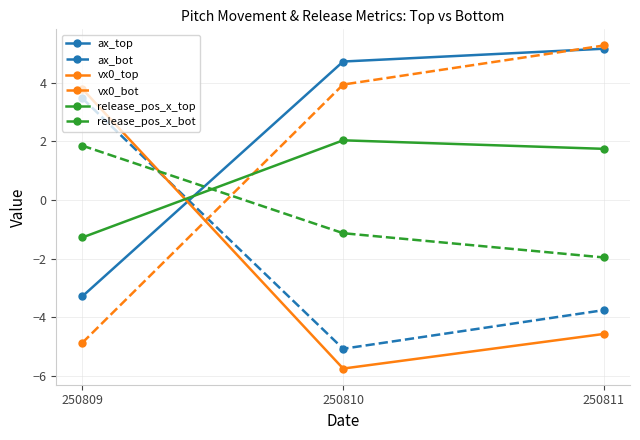

Reading left to right, extract all data points from this chart.

ax_top: -3.3	4.7	5.2
ax_bot: 3.5	-5.1	-3.8
vx0_top: 3.8	-5.8	-4.6
vx0_bot: -4.9	3.9	5.3
release_pos_x_top: -1.3	2.0	1.7
release_pos_x_bot: 1.9	-1.1	-2.0